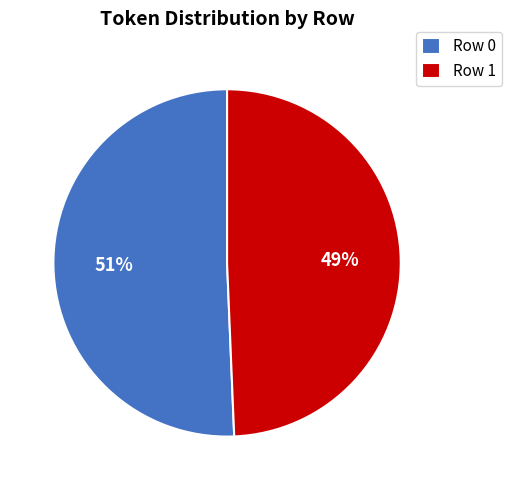

Is there a majority slice in this chart?

Yes